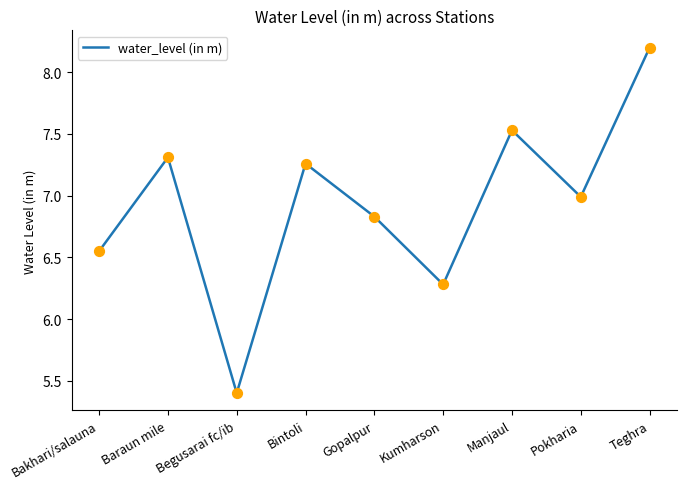

Between Baraun mile and Pokharia, which is larger?

Baraun mile